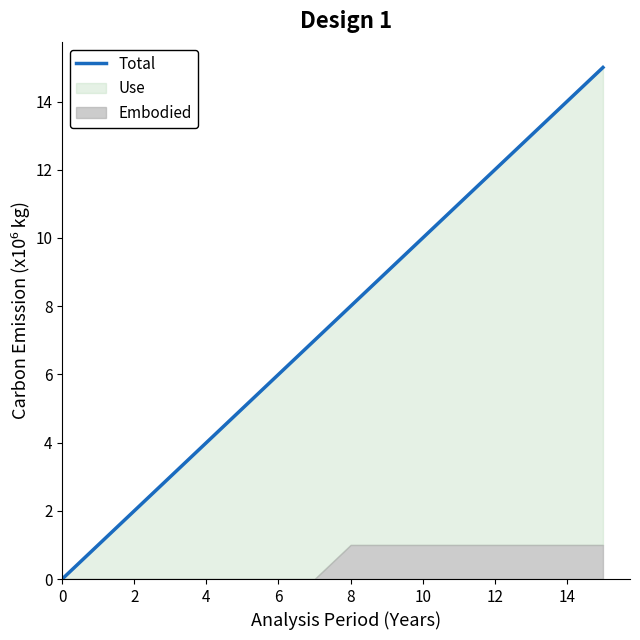

What is the value of the 5th point from the left?

4